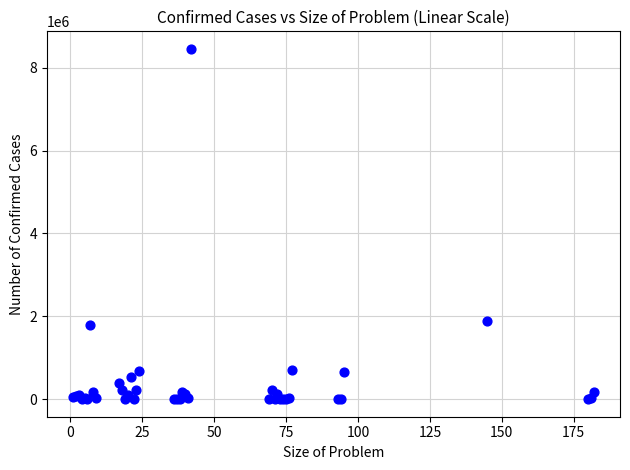

What Y value in the scatter plot is closest to 4227616?

1891034